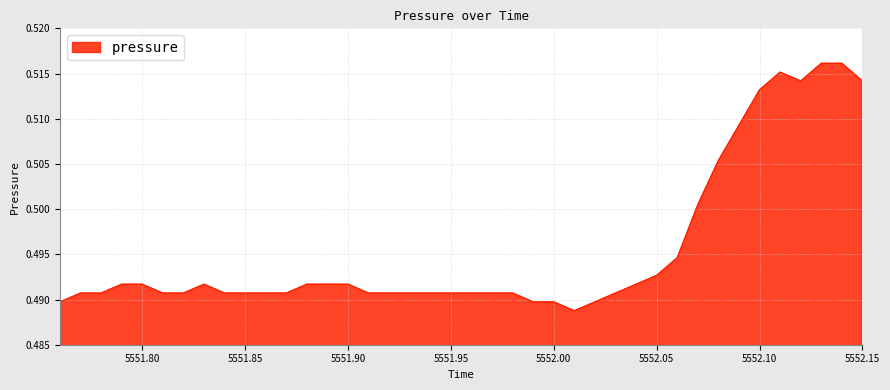

At which category does the data reach its first local peak?

5551.83